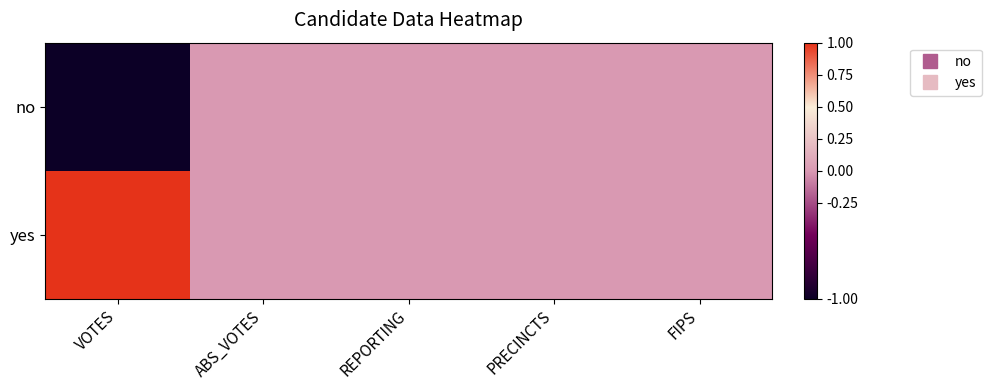

Between VOTES and FIPS, which is larger?

FIPS